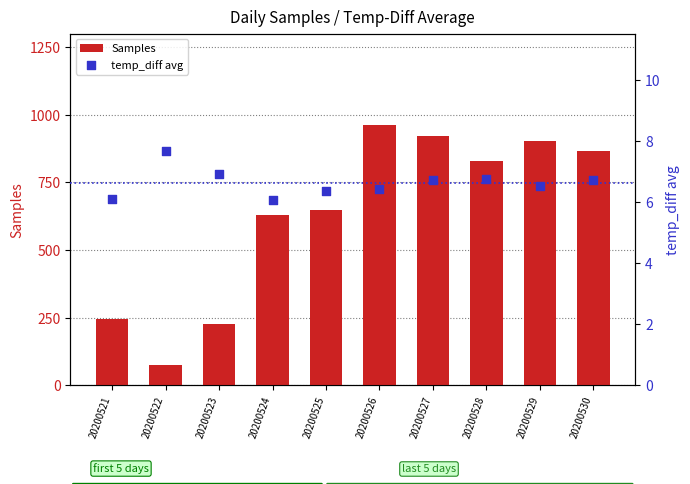

Which series contains the highest Y value?

Samples